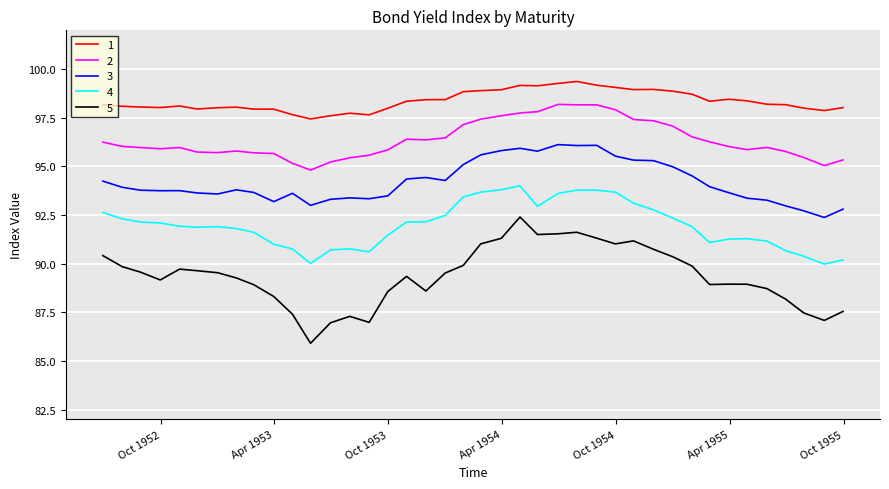

True or false: 1 and 5 intersect in this chart.

False